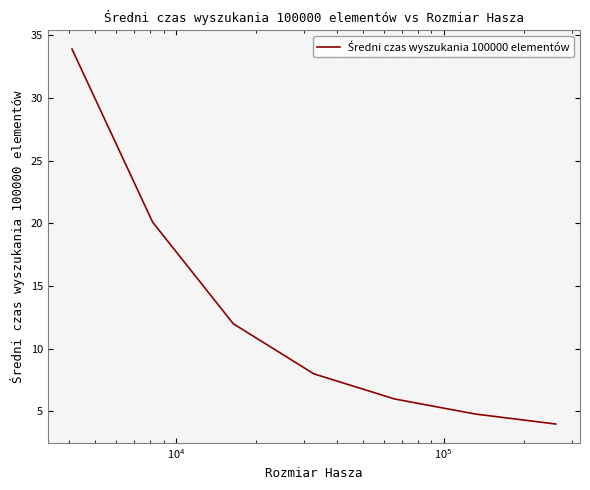

True or false: there are more than 2 points higher than both neighbors.

False